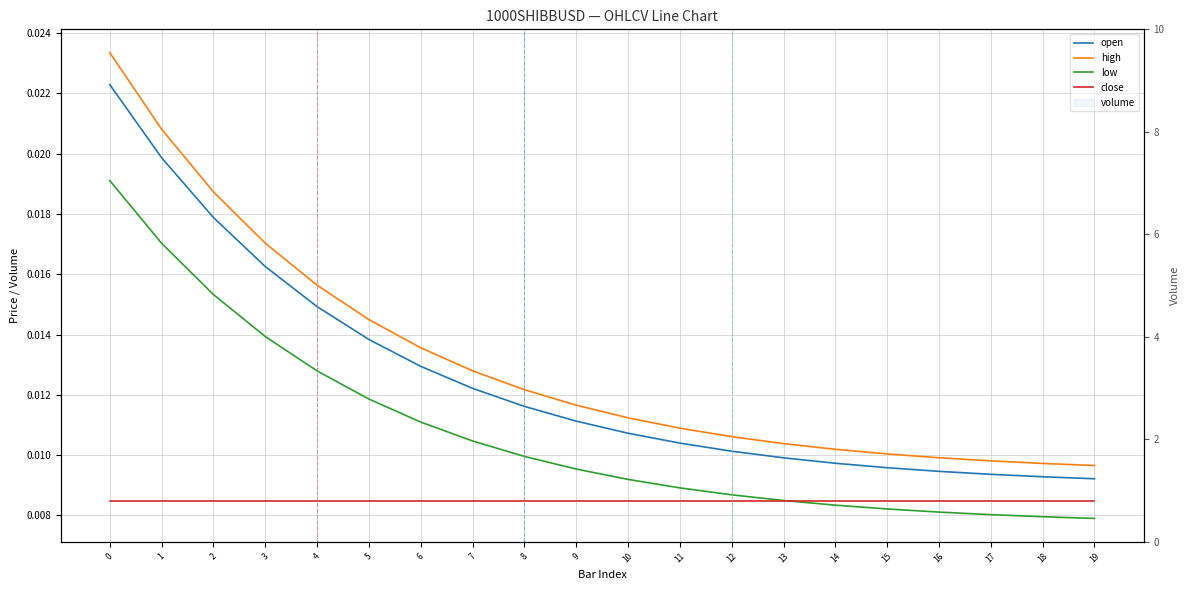

Between which two adjacent categories do low and close first intersect?

13 and 14